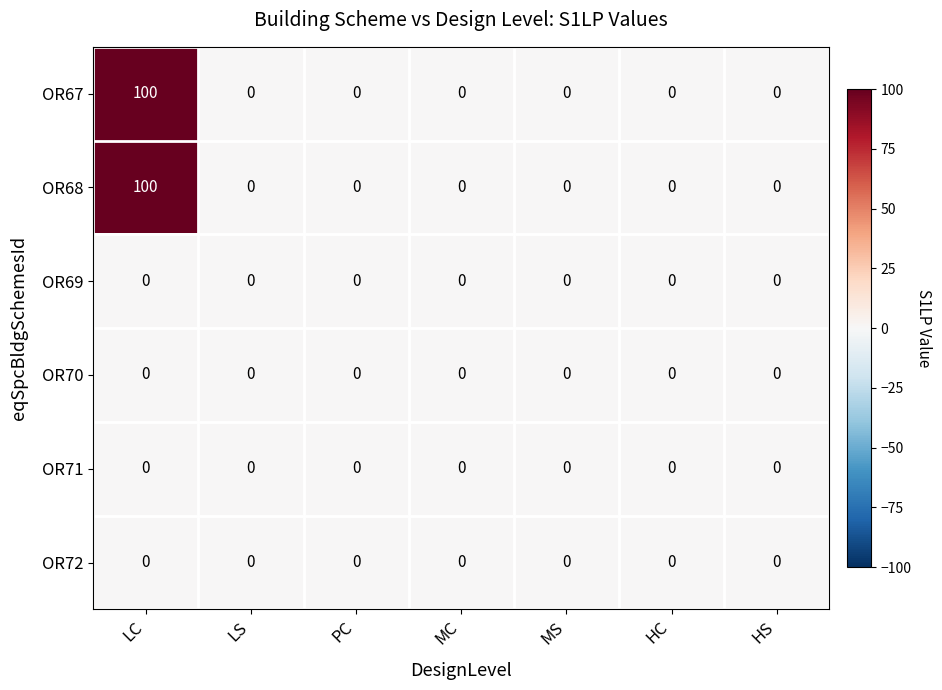

What is the difference between the highest and lowest values at LC?

100